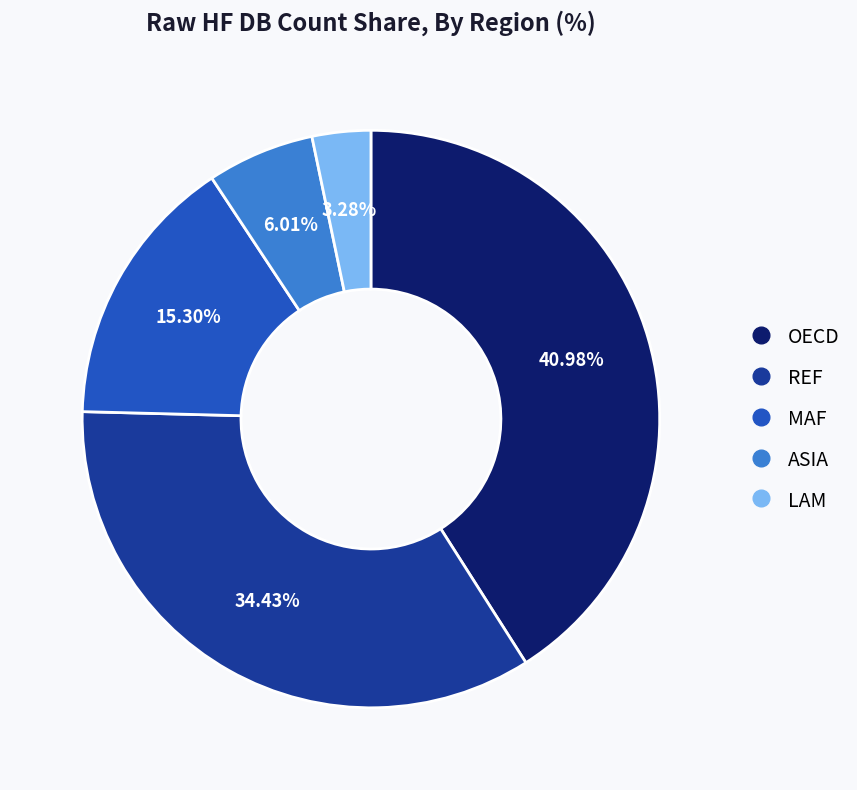

To the nearest percent, what is the difference between the ASIA and REF slice percentages?

28%